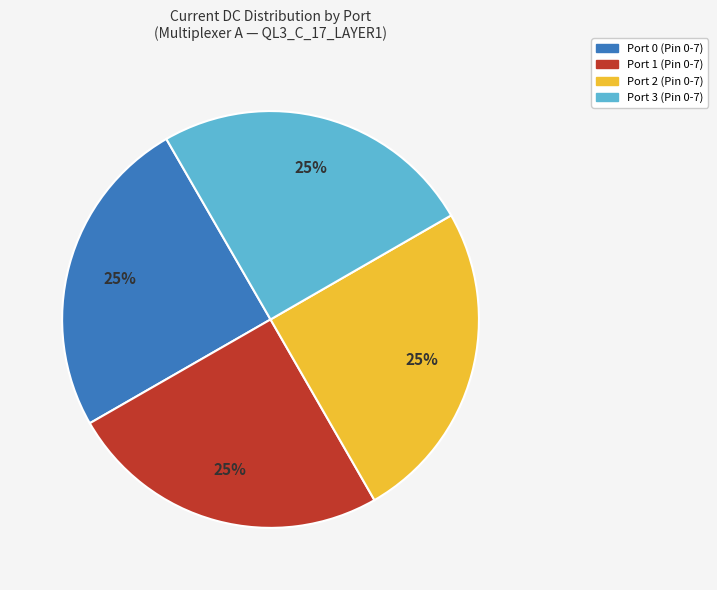

What percentage is the Port 0 slice, to the nearest percent?

25%